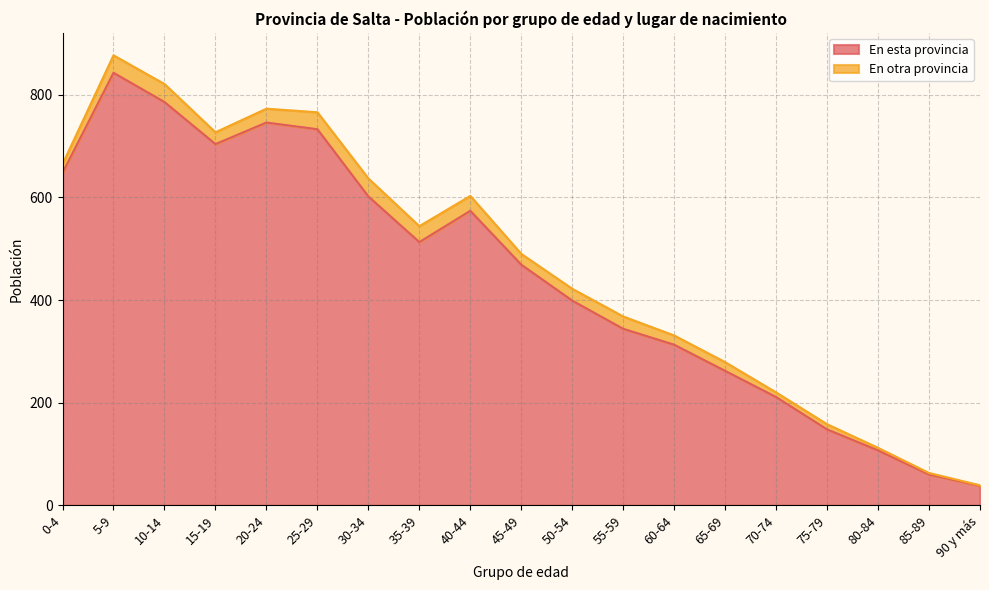

What is the sum of the values at 65-69 and 75-79?

410